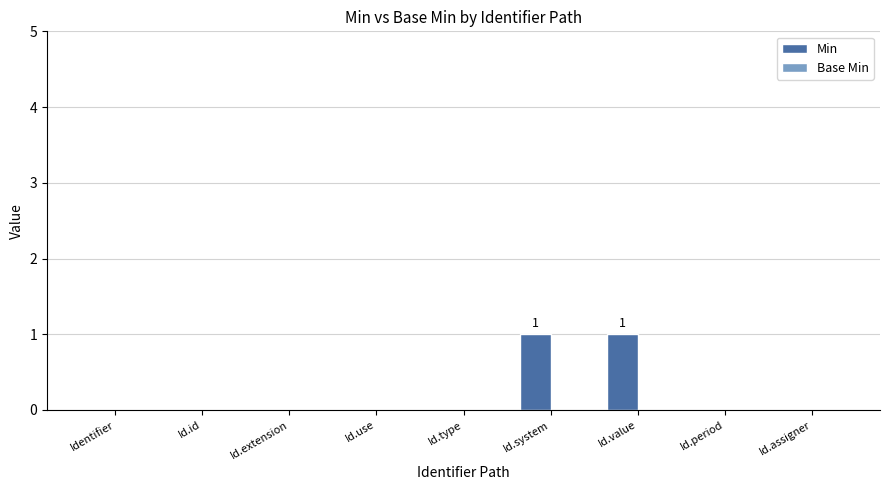

The chart shows a value of 0 at Id.use. True or false?

True